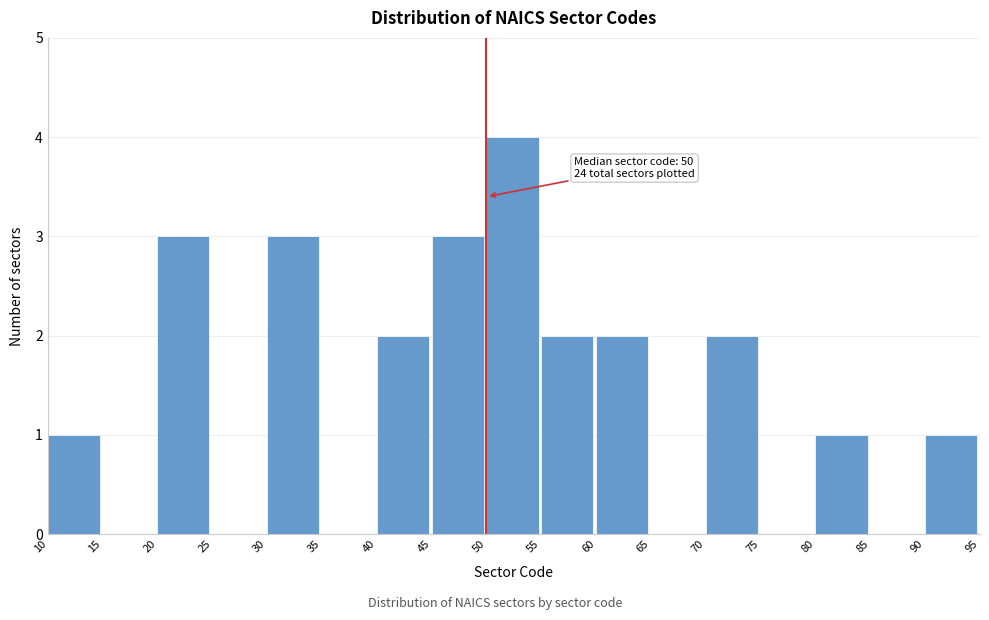

Which range on the x-axis has the tallest bar?

50 to 55